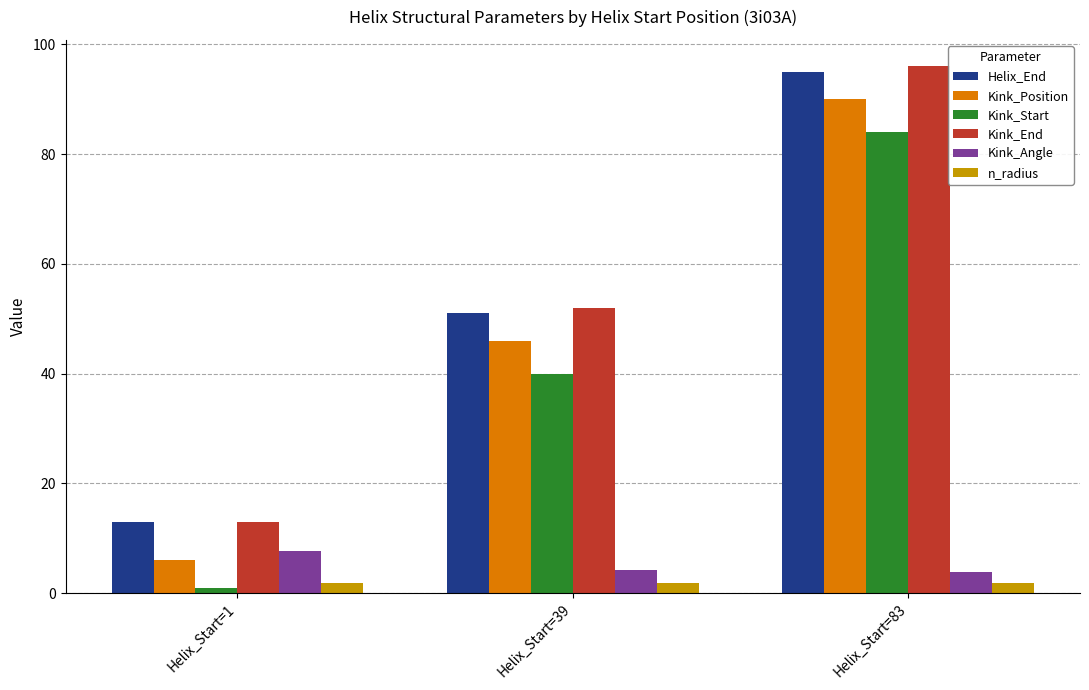

What is the difference between the maximum and minimum values in the Kink_Start series?

83.0